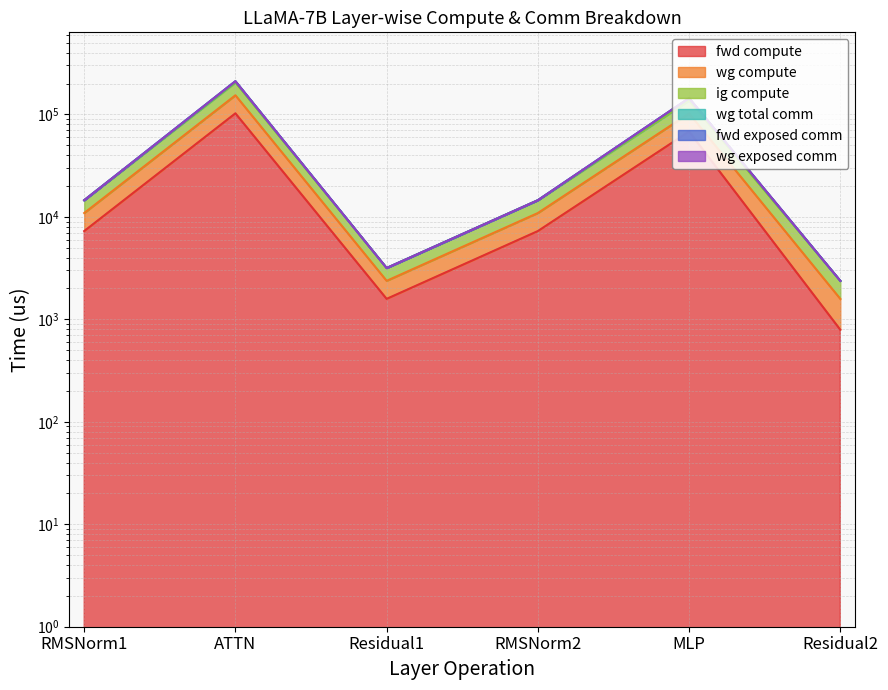

True or false: wg compute and fwd compute cross at least once.

False